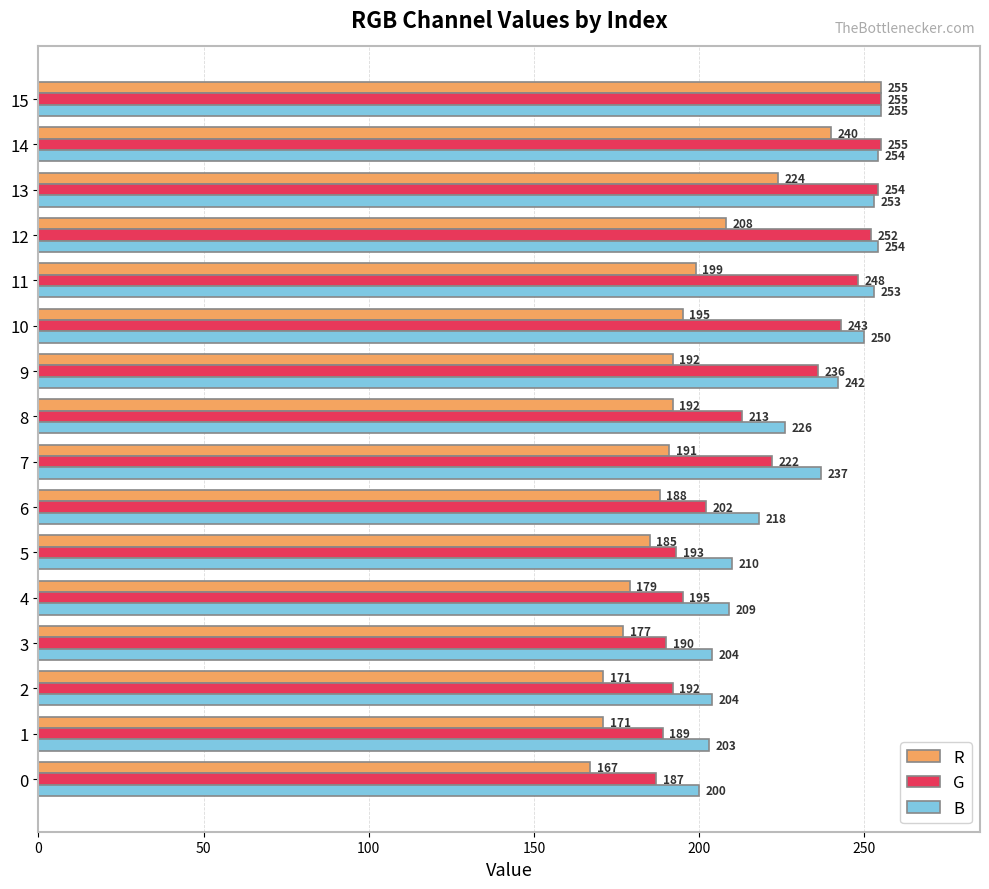

The B series shows 254 at 12. True or false?

True